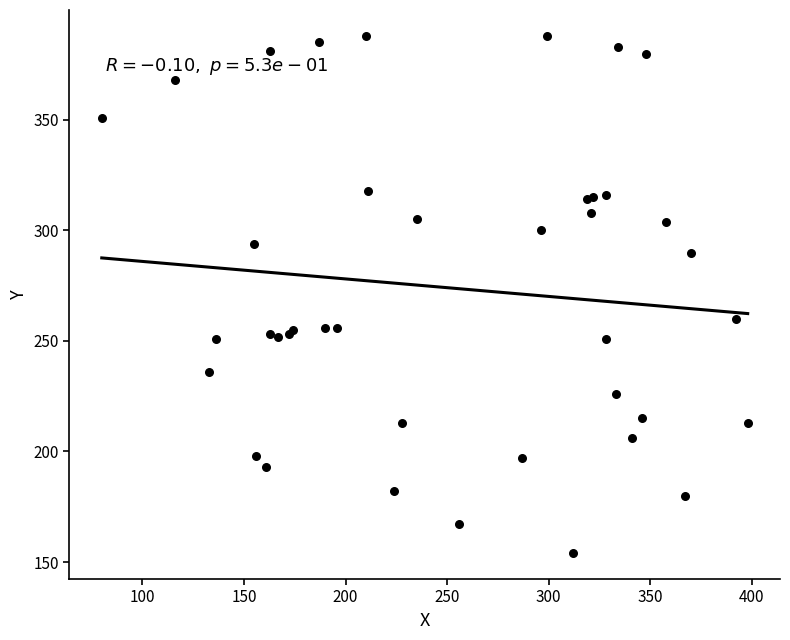

What Y value in the scatter plot is closest to 271?

260